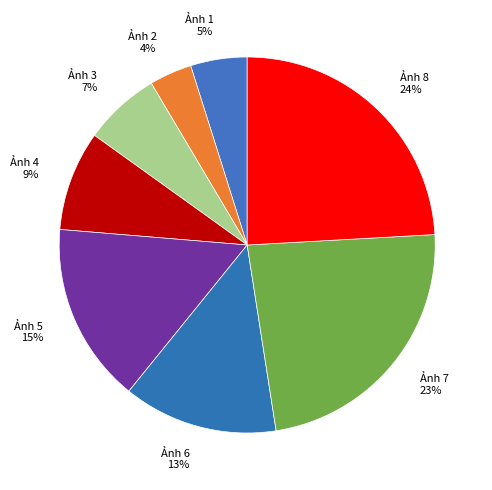

Rank the categories by value from highest to lowest.

Ảnh 8, Ảnh 7, Ảnh 5, Ảnh 6, Ảnh 4, Ảnh 3, Ảnh 1, Ảnh 2